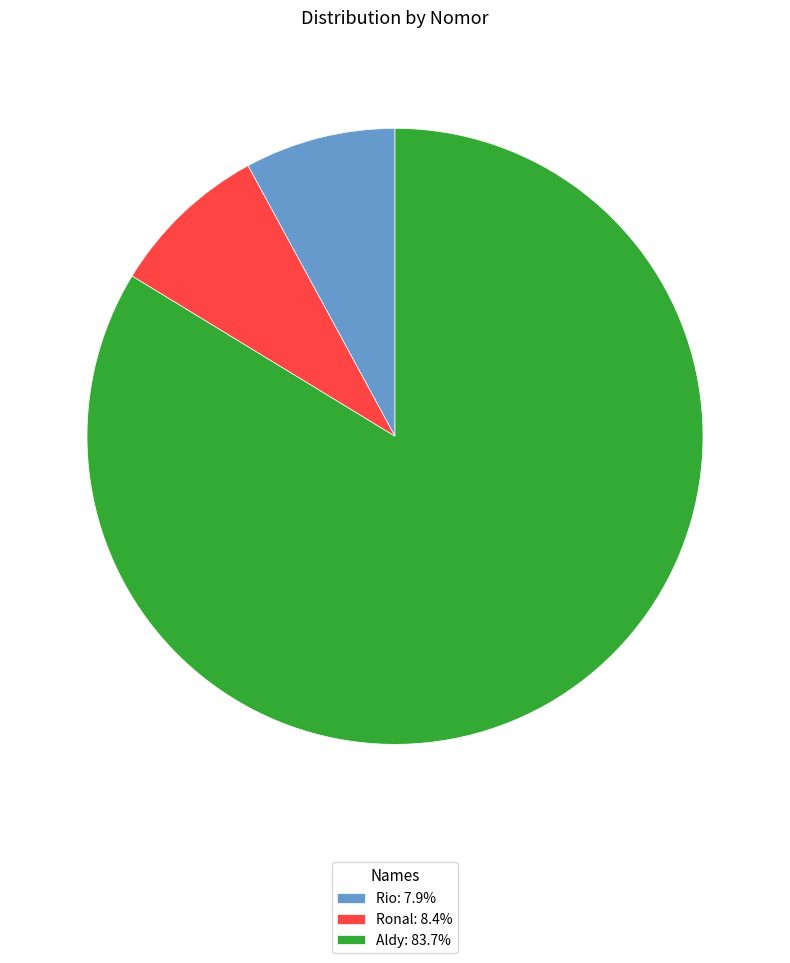

Is there a majority slice in this chart?

Yes